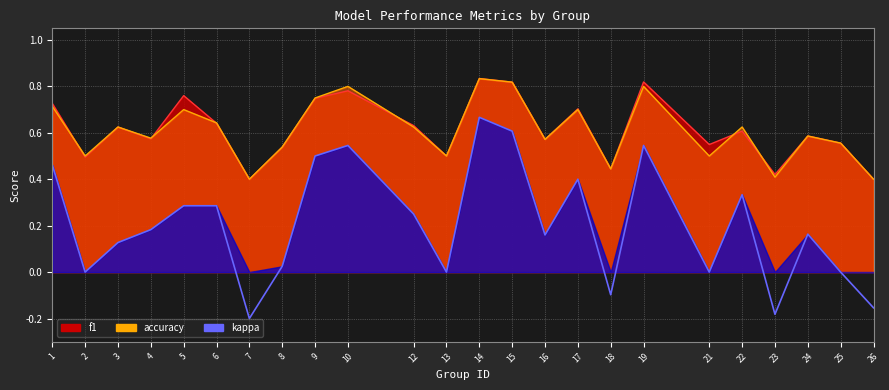

Which label corresponds to the largest value in the chart?

14